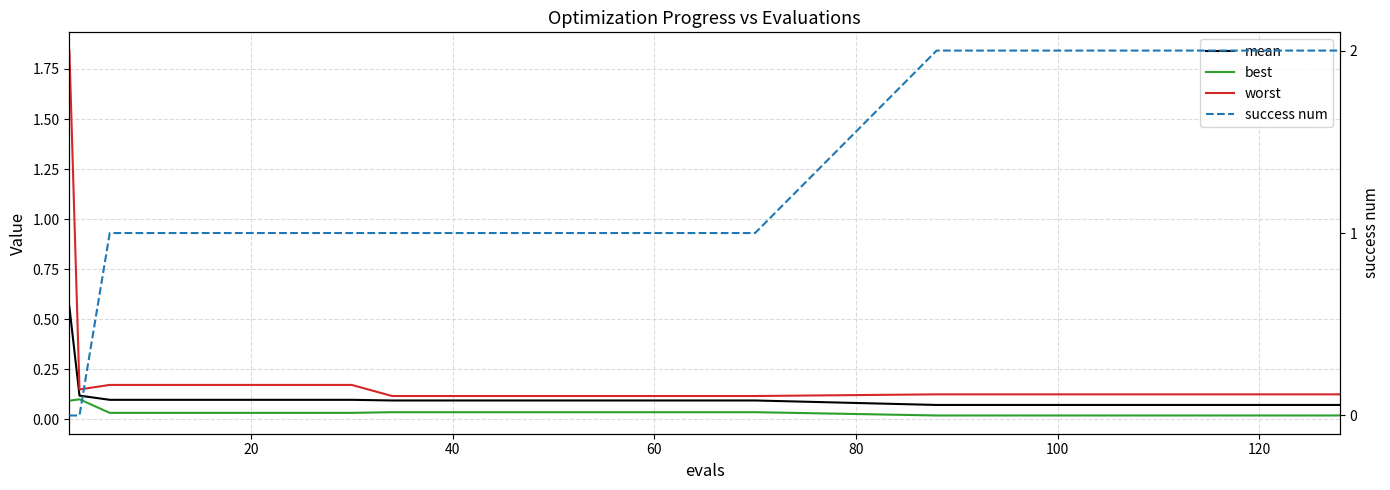

Which series has the largest total across all categories?

success num